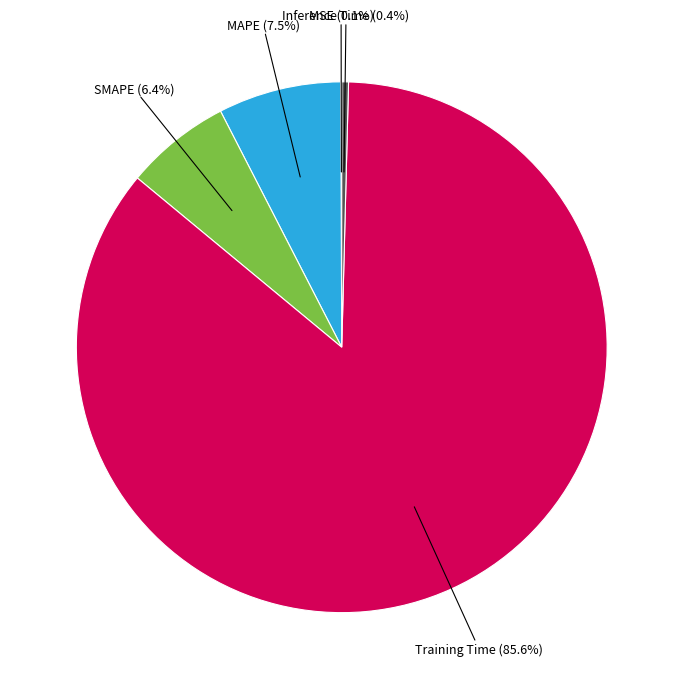

What percentage do Inference Time and Training Time together represent?

86.0%